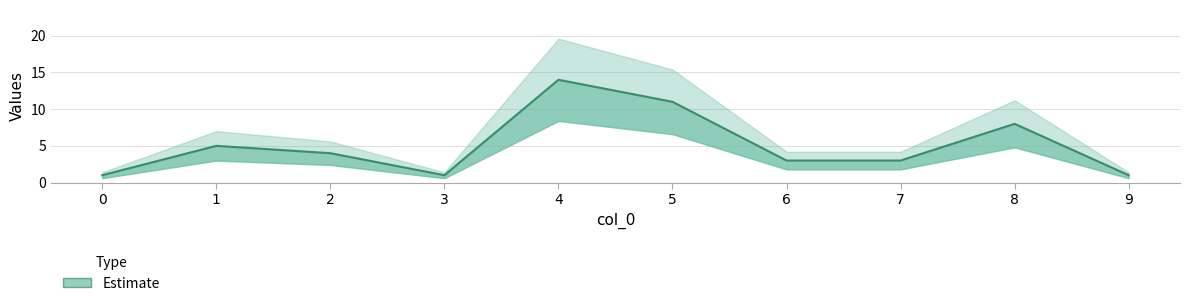

Reading left to right, transcribe all the data shown in this chart.

1	5	4	1	14	11	3	3	8	1